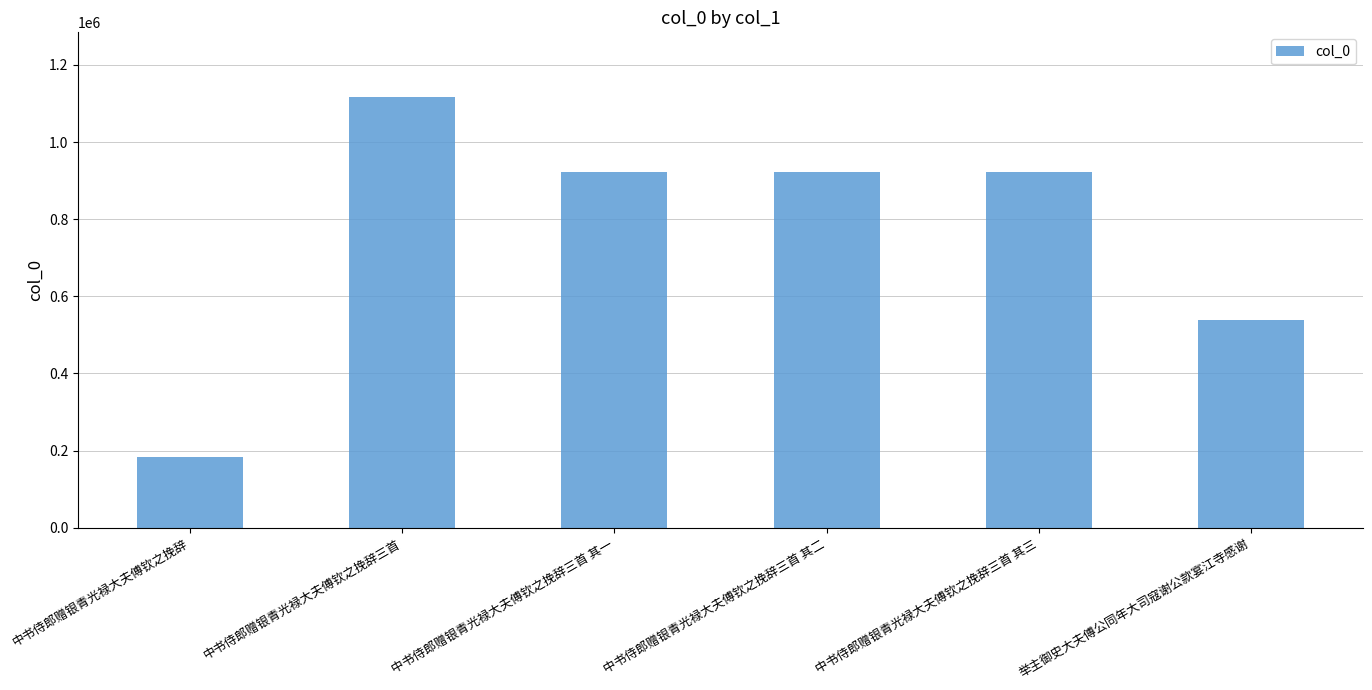

What is the average value?

768018